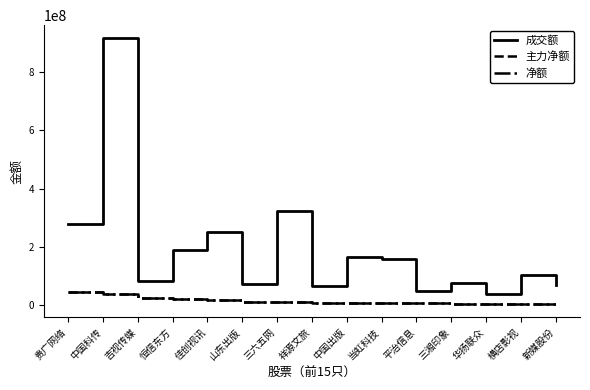

What is the difference between the maximum and minimum values in the 主力净额 series?

41114042